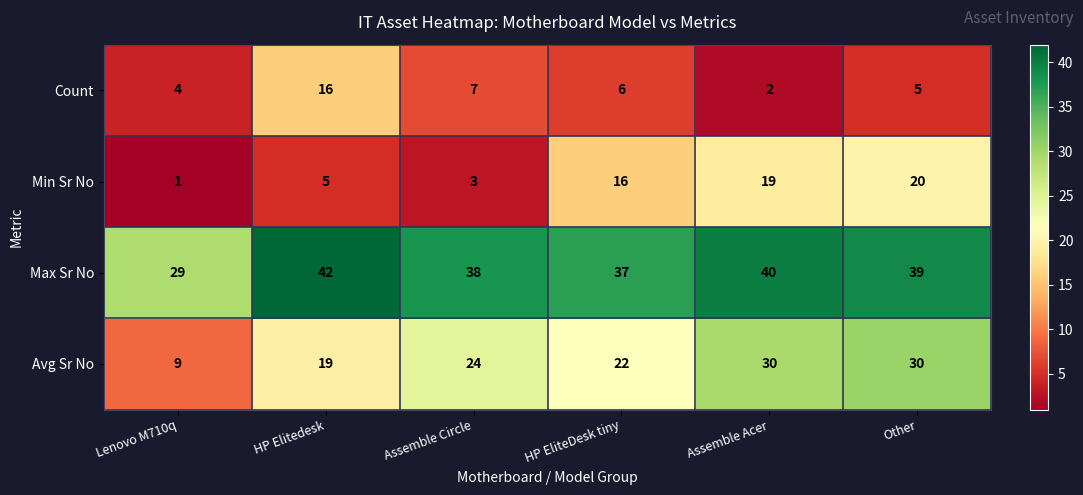

What is the total value across all series at HP Elitedesk?

82